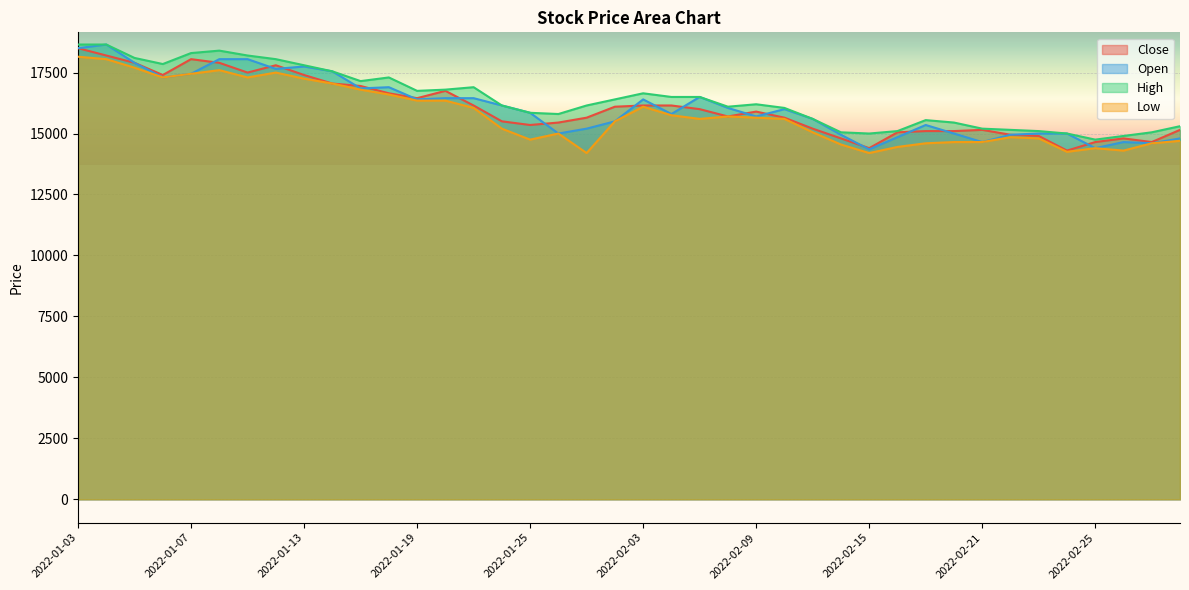

True or false: Close and High cross at least once.

False